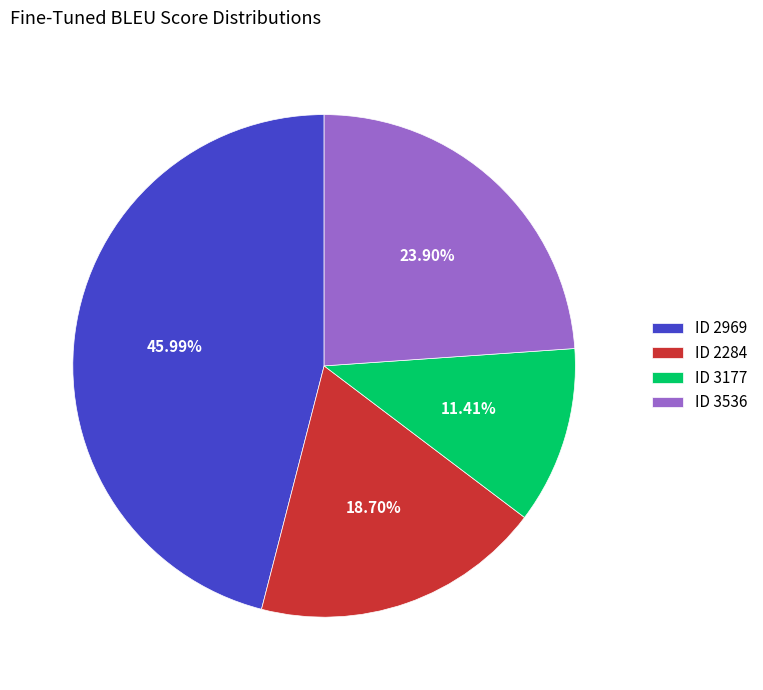

How many segments does this pie chart have?

4